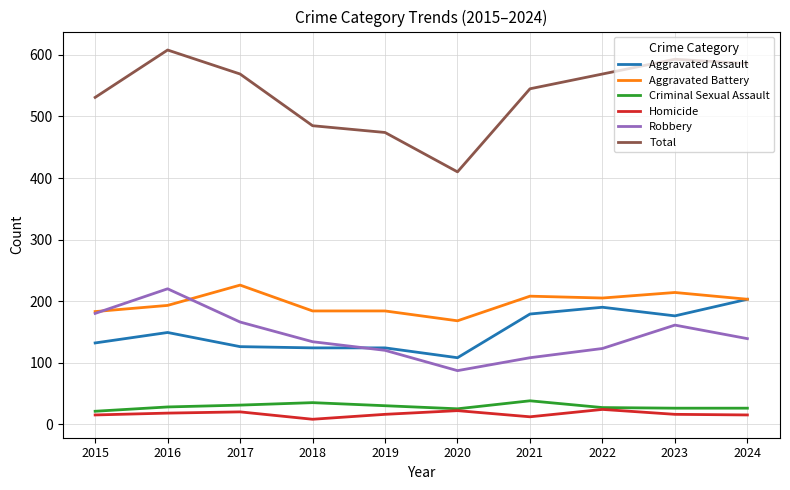

The Robbery series shows 288 at 2017. True or false?

False